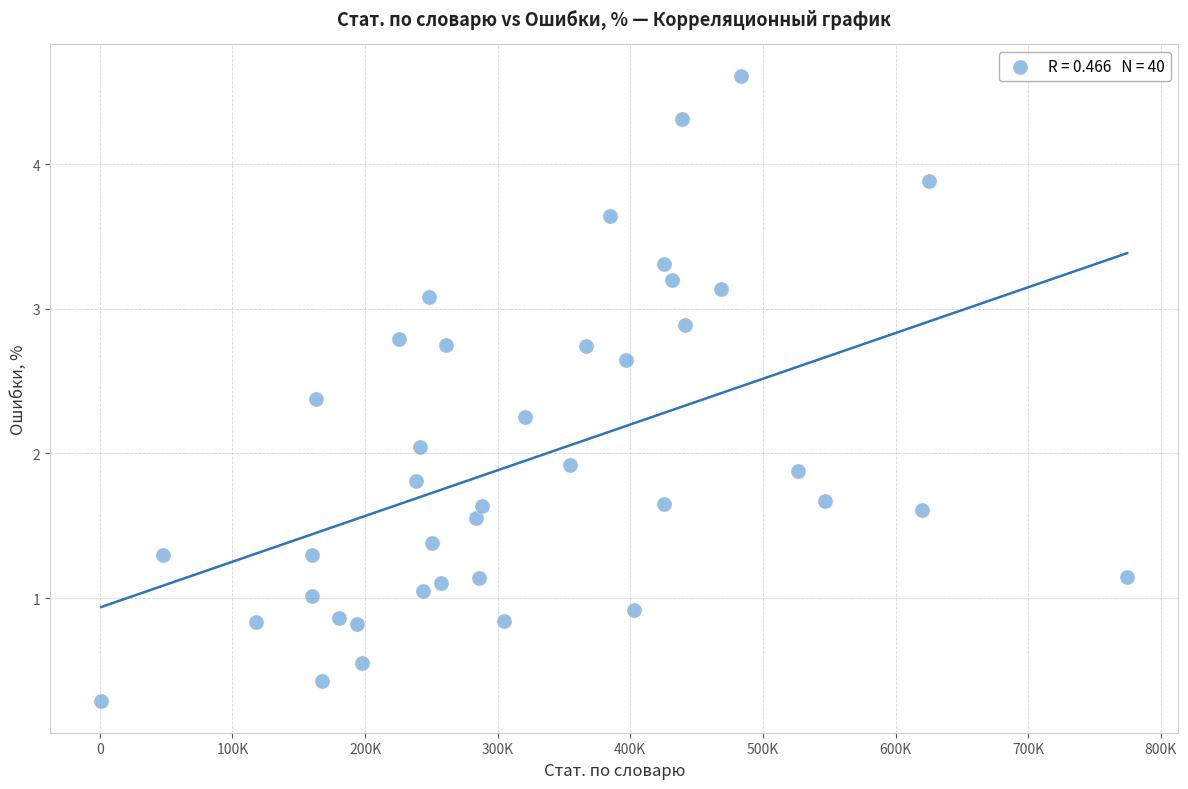

What is the range of Y values (max minus min)?

4.3